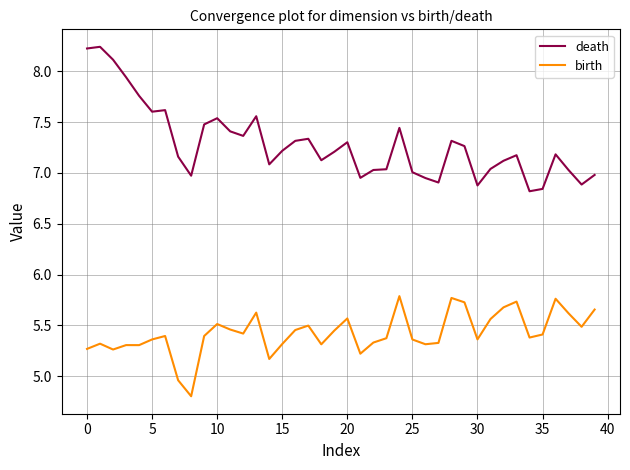

Is this an area chart (filled region under the line)?

No